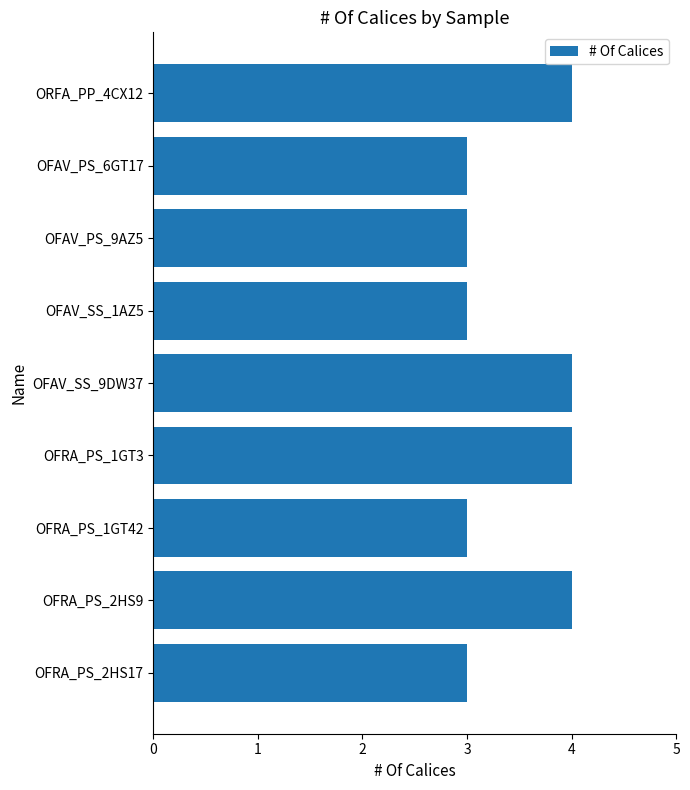

What is the ratio of the value at OFRA_PS_2HS9 to the value at OFAV_PS_6GT17?

1.3